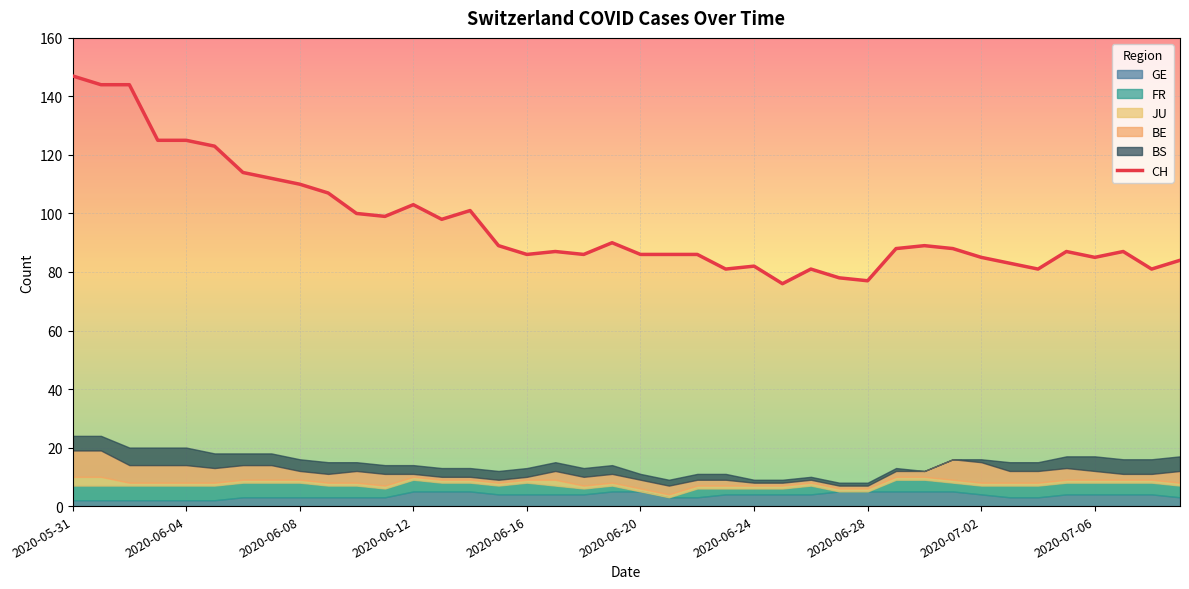

What is the minimum value for CH?

76